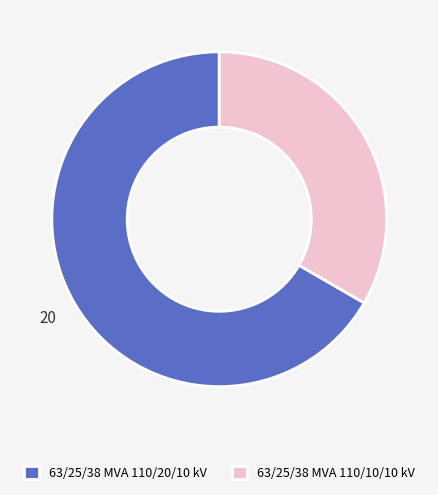

How many slices are in this pie chart?

2